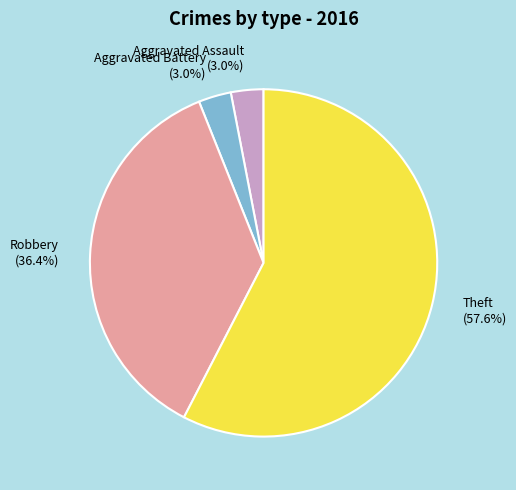

What is the largest slice in the pie chart?

Theft